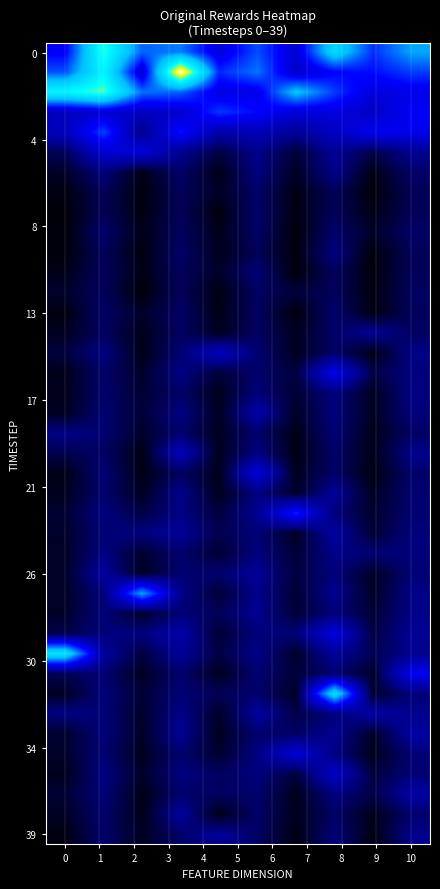

Count the number of data series in this chart.

40